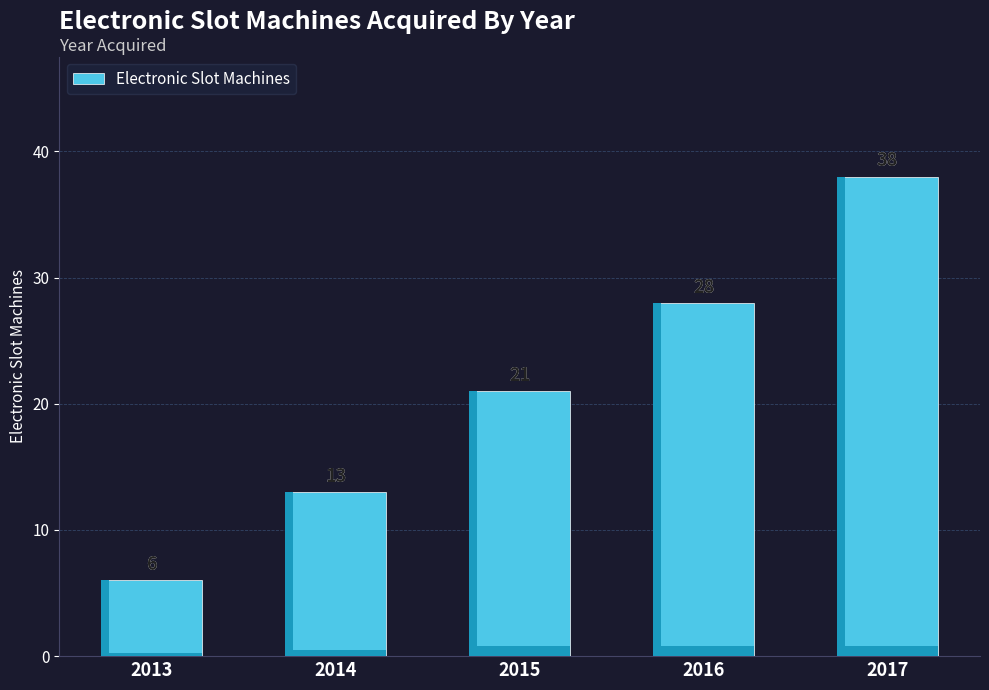

What is the value of the 5th bar from the left?

38